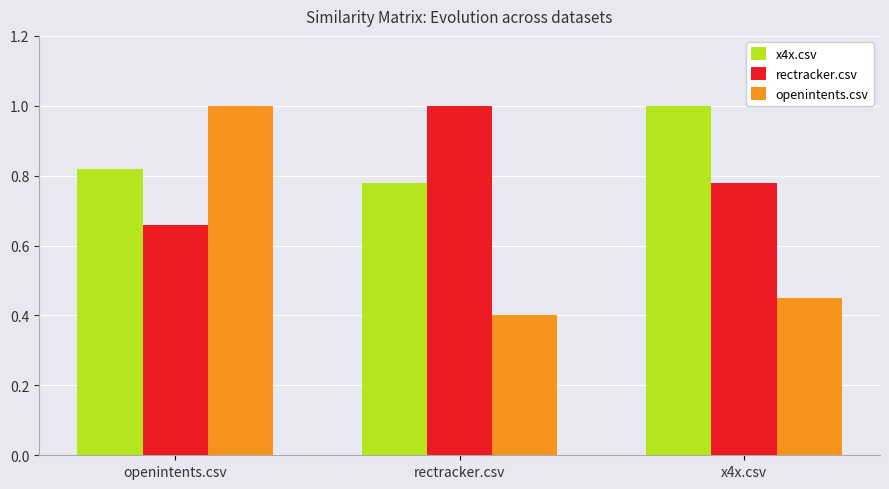

Which series has the largest range (max minus min)?

openintents.csv